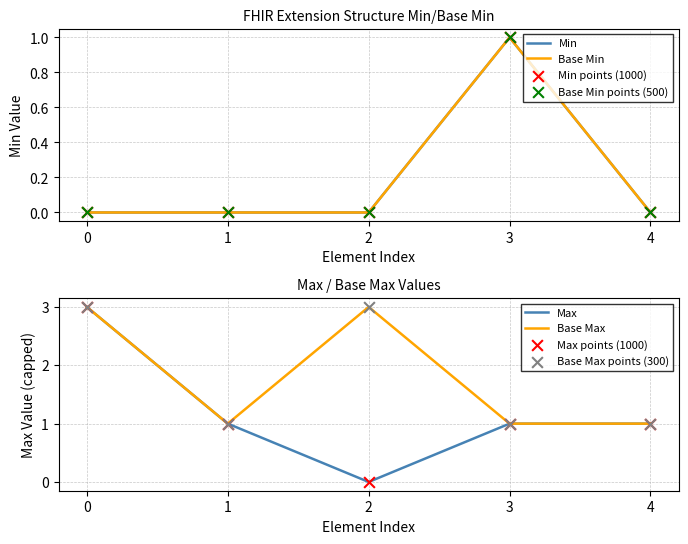

Is the value of Max at 1 greater than the value of Base Max at 0?

No